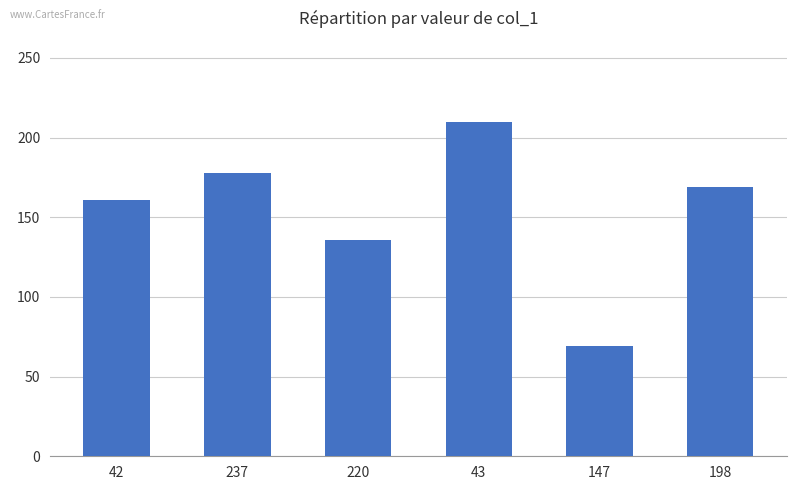

How many distinct data groups are displayed?

1